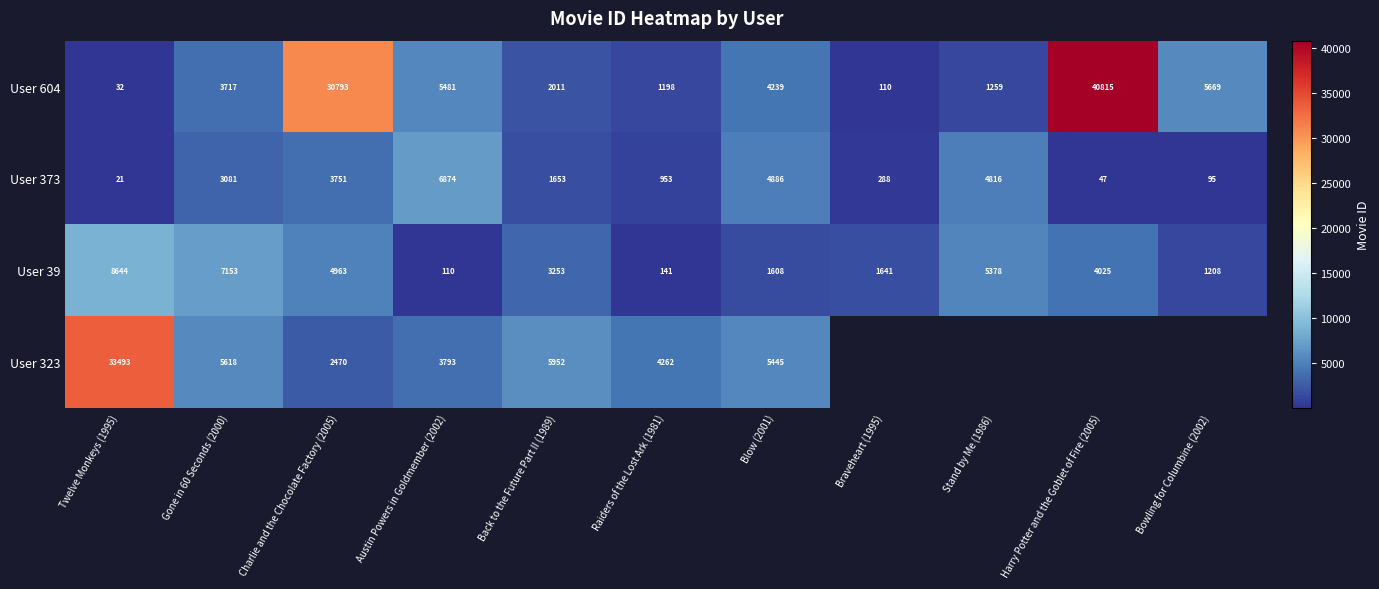

Between Austin Powers in Goldmember (2002) and Raiders of the Lost Ark (1981), which series saw the biggest shift?

User 373